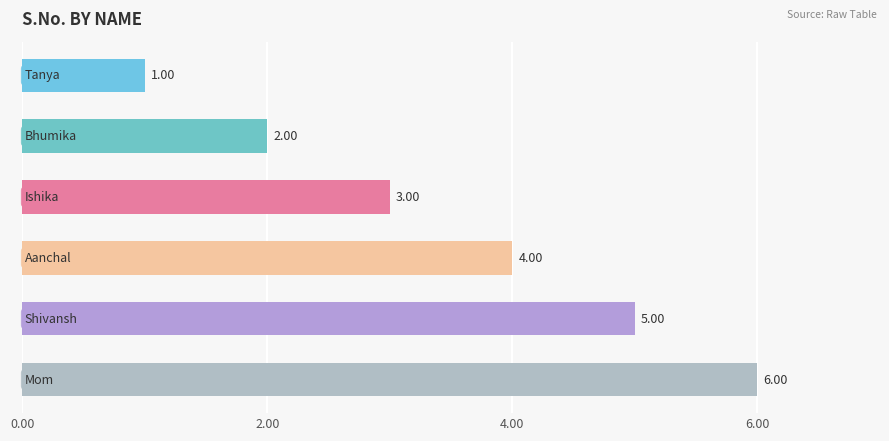

What is the sum of all values?

21